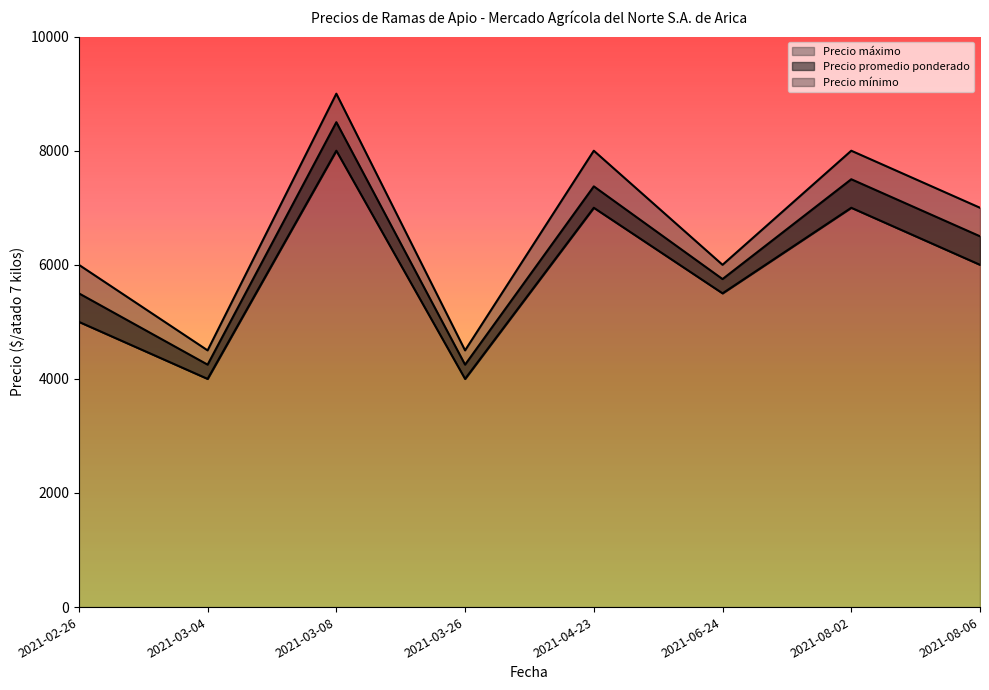

Reading left to right, transcribe all the data shown in this chart.

Precio promedio ponderado: 5500	4250	8500	4250	7375	5750	7500	6500
Precio mínimo: 5000	4000	8000	4000	7000	5500	7000	6000
Precio máximo: 6000	4500	9000	4500	8000	6000	8000	7000